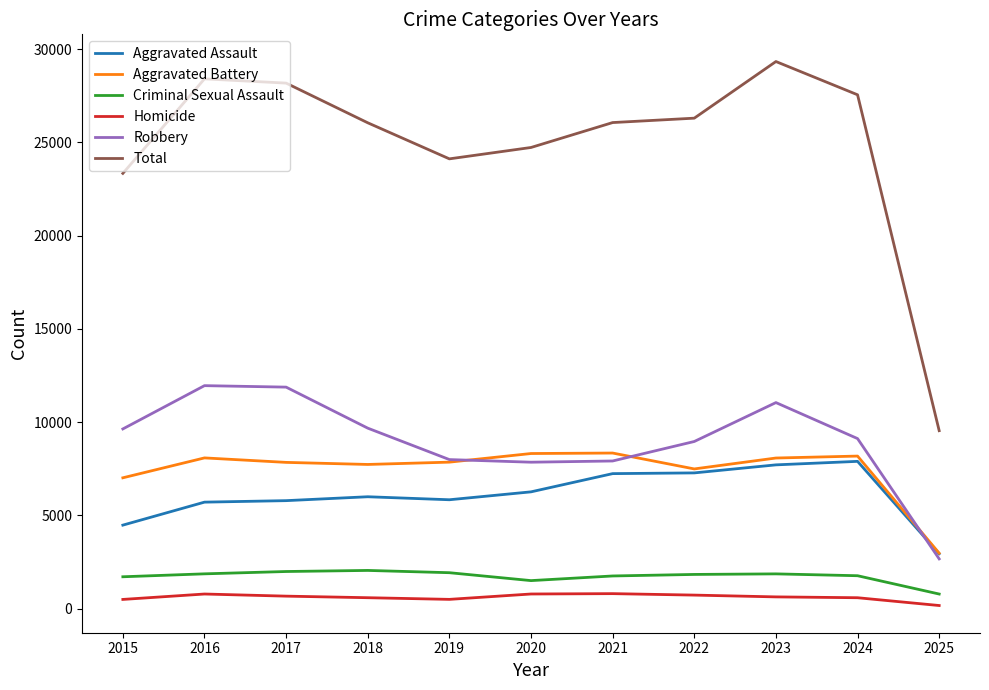

True or false: Aggravated Assault and Criminal Sexual Assault intersect in this chart.

False